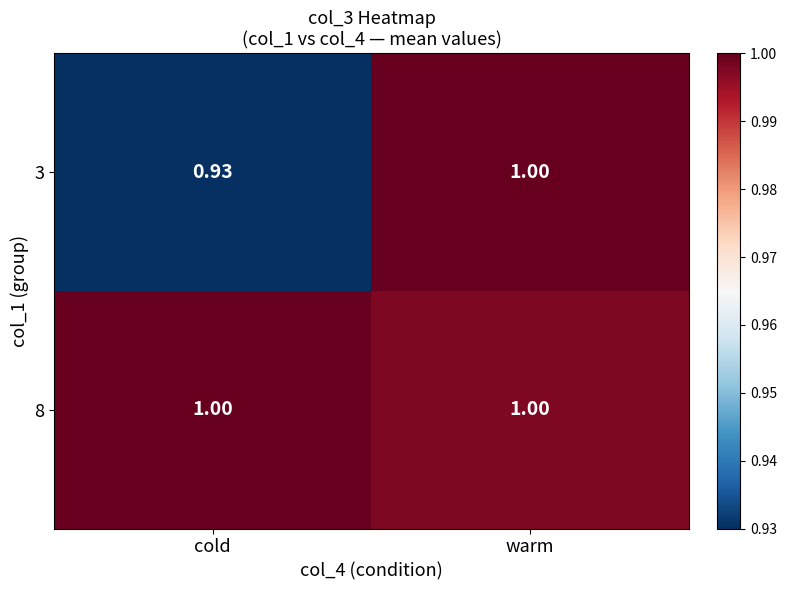

At which label does 3 reach its peak?

warm